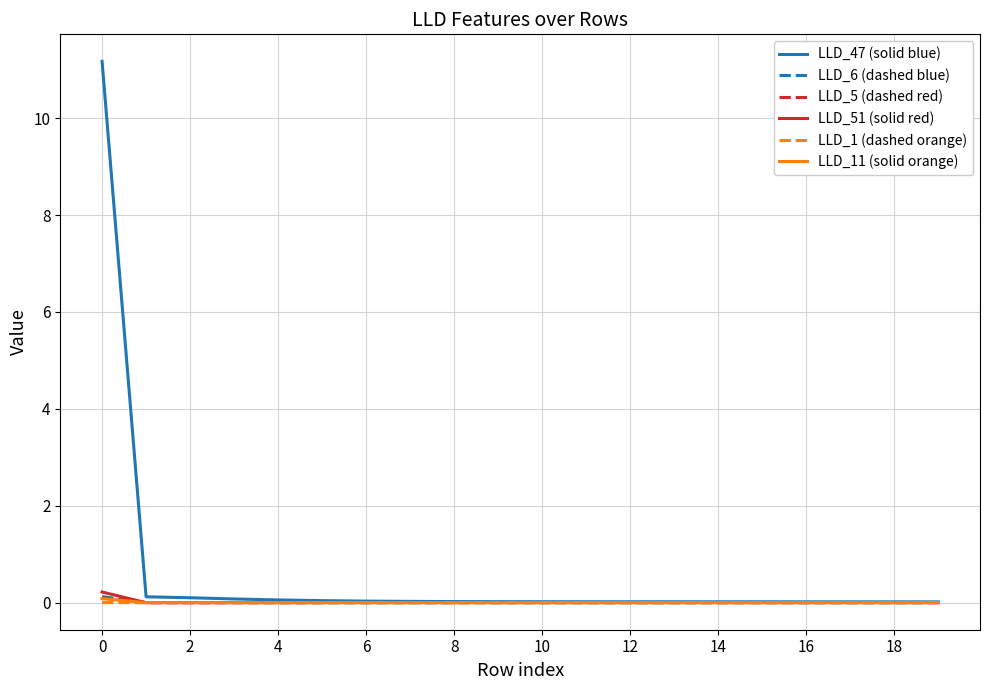

Which series has the largest range (max minus min)?

LLD_47 (solid blue)